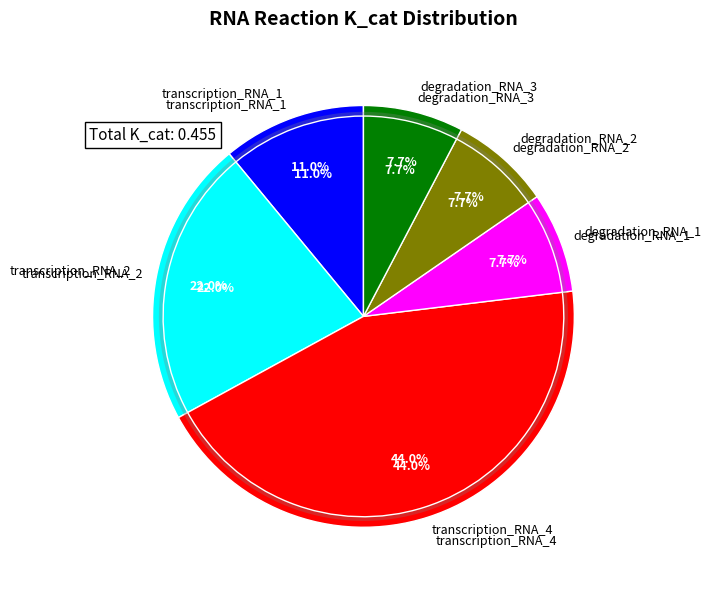

To the nearest percent, what is the difference between the transcription_RNA_1 and transcription_RNA_4 slice percentages?

33%